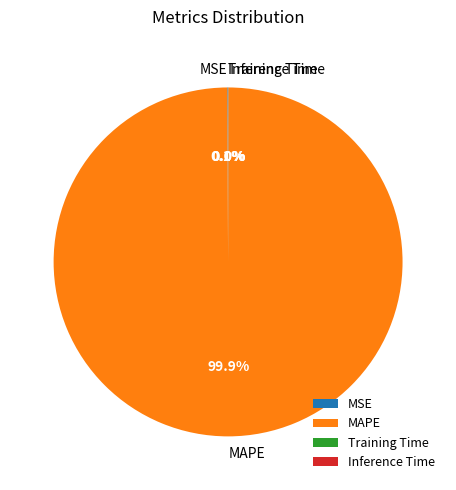

Which slice represents more than half of the pie?

MAPE